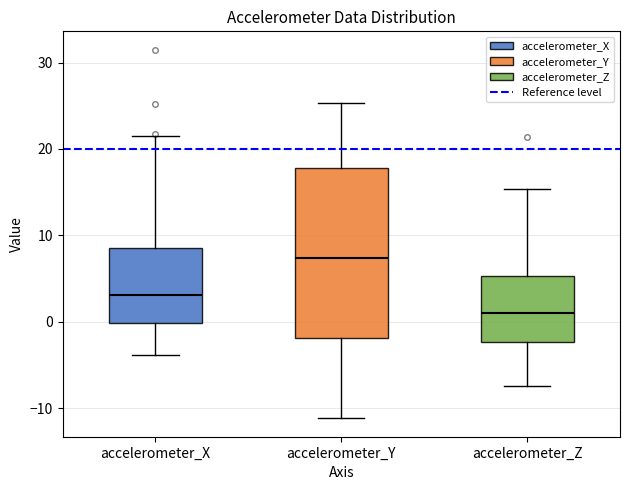

Where does the upper whisker of the box for accelerometer_Y end on the y-axis? The values are not printed on the chart, so give them approximately, as read against the axis.

25